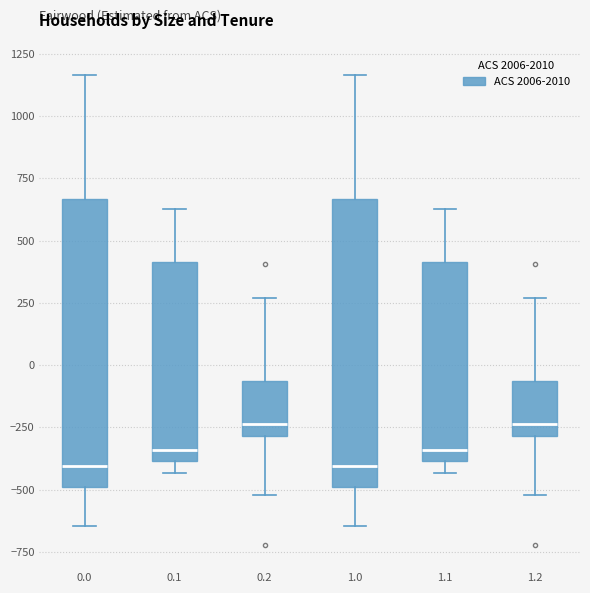

Reading left to right, transcribe this box plot: for each box, give where its median line is, the range the box spans, and where its two whiskers end, as read against the y-axis. The values are not printed on the chart, so give them approximately, as read against the axis.

0.0: median -400, box -500 to 650, whiskers -650 to 1150
0.1: median -350, box -400 to 400, whiskers -450 to 650
0.2: median -250, box -300 to -50, whiskers -500 to 250
1.0: median -400, box -500 to 650, whiskers -650 to 1150
1.1: median -350, box -400 to 400, whiskers -450 to 650
1.2: median -250, box -300 to -50, whiskers -500 to 250